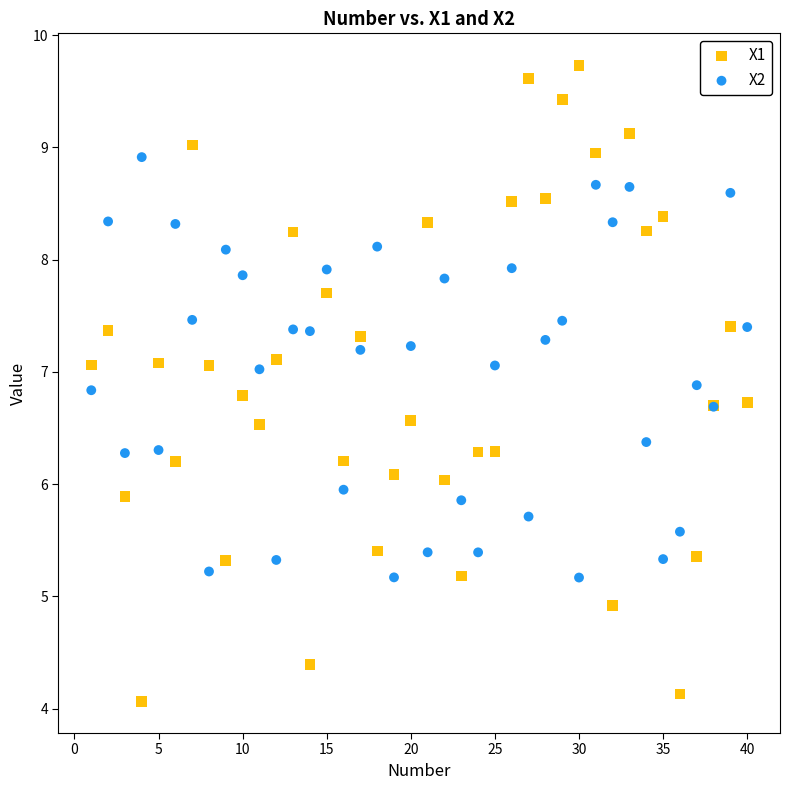

What is the X range (max minus min) for the scatter plot?

39.0